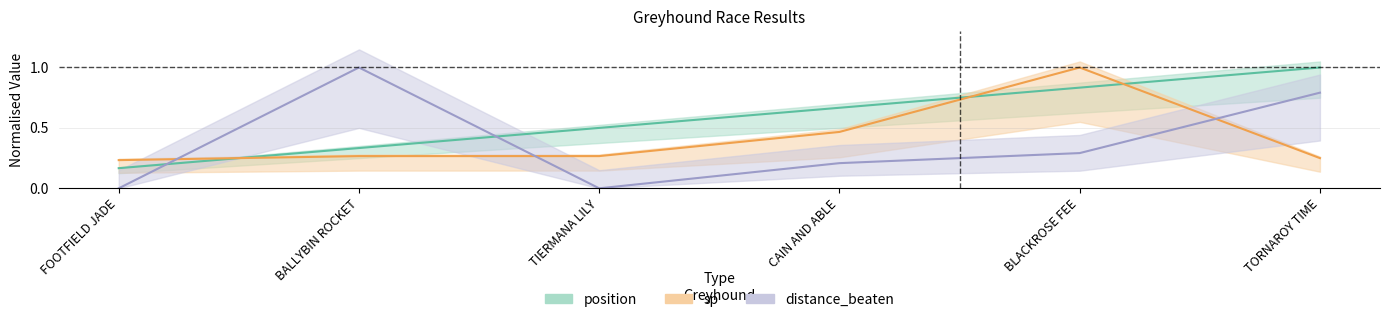

What position from the right is BLACKROSE FEE?

2